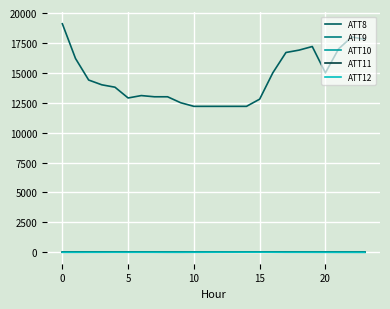

Which series has the largest total across all categories?

ATT8